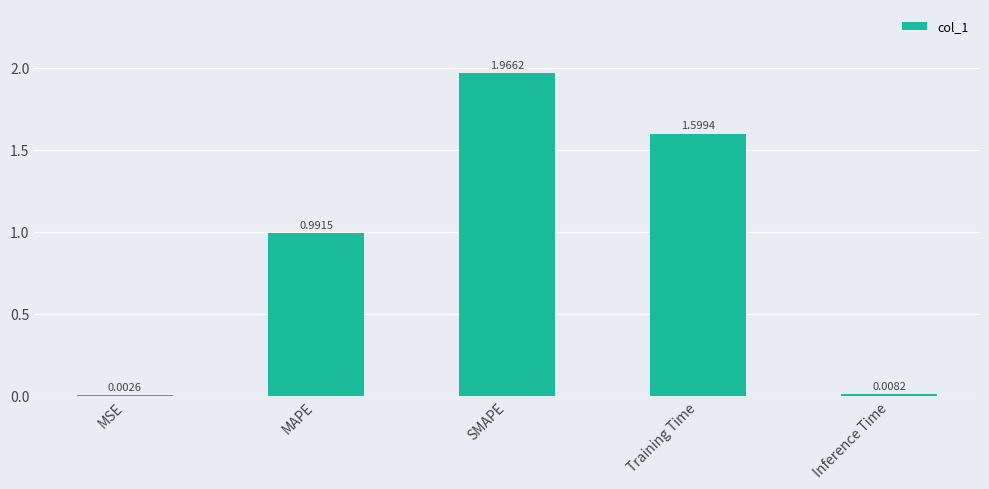

Which label corresponds to the largest value in the chart?

SMAPE